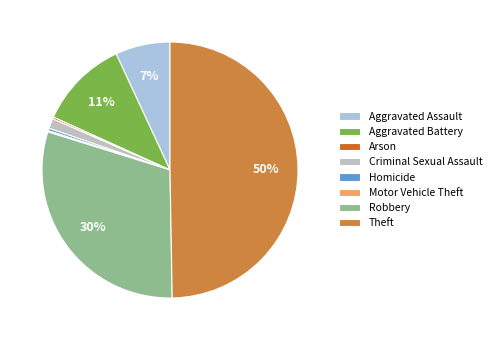

What is the largest slice in the pie chart?

Theft